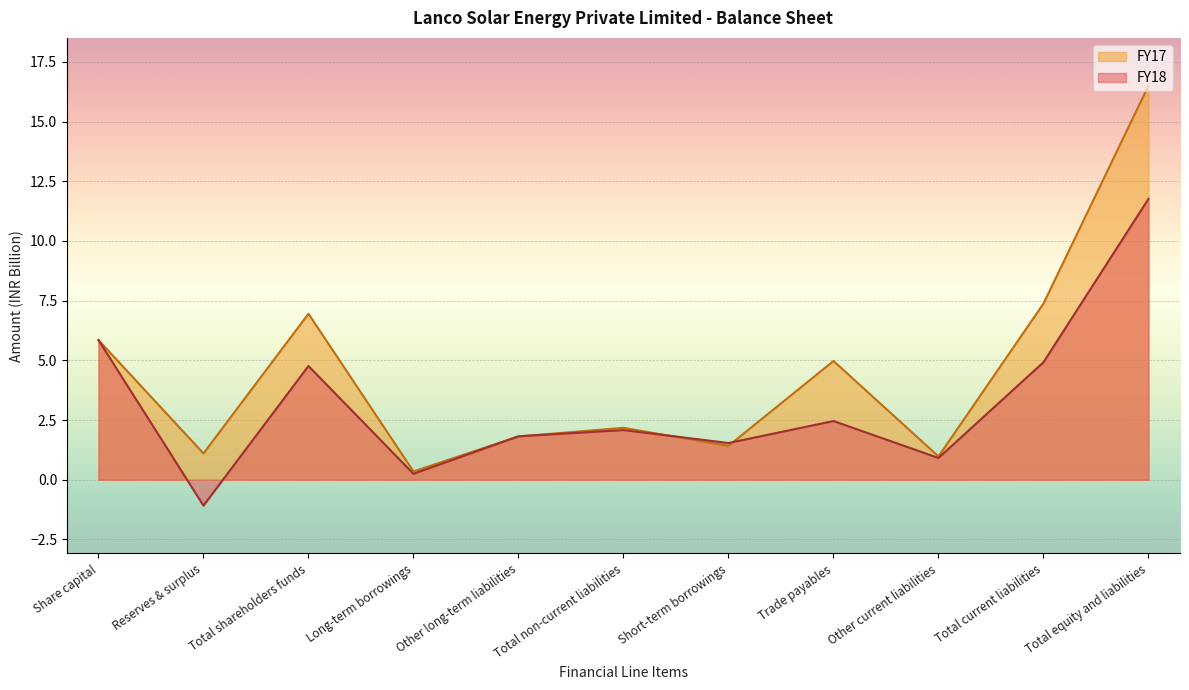

Which series has the largest total across all categories?

FY17